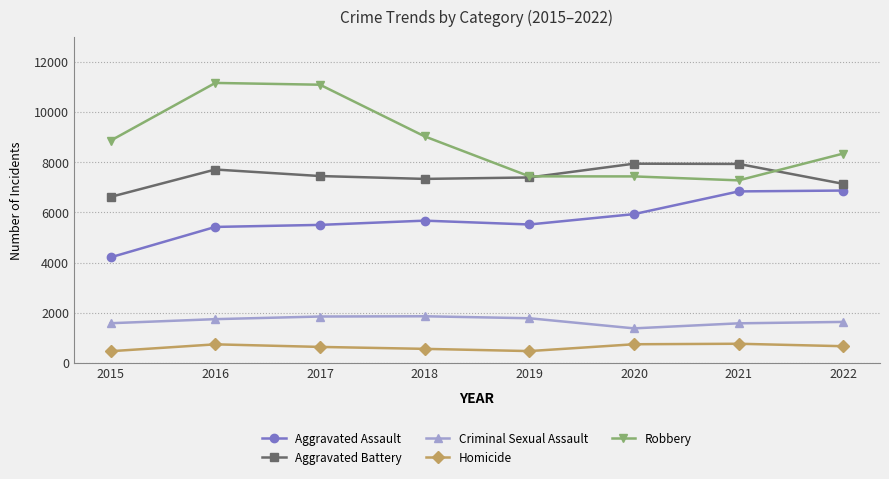

The Criminal Sexual Assault series shows 2909 at 2022. True or false?

False